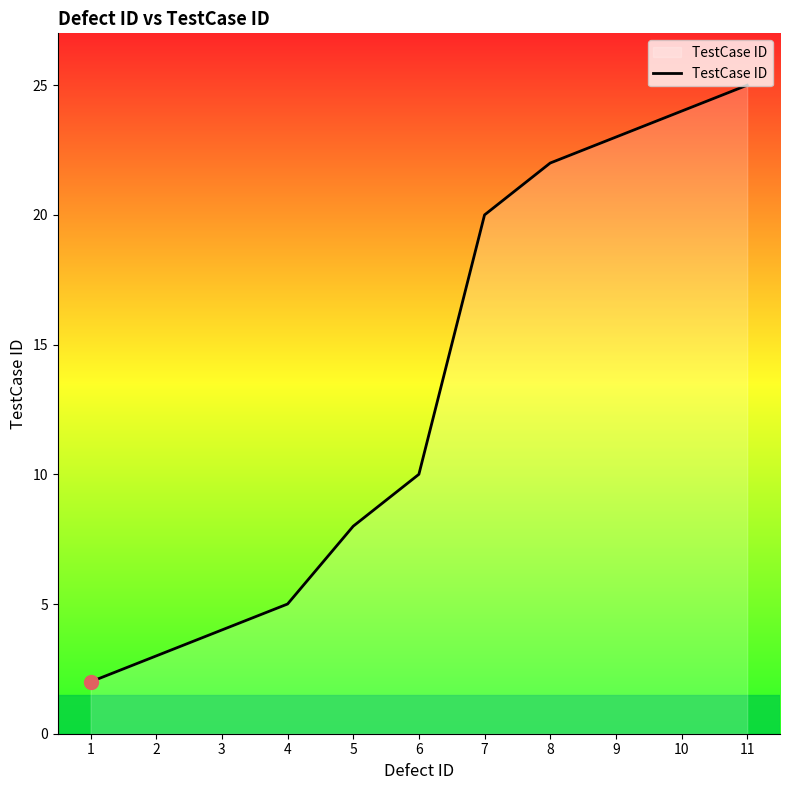

What is the ratio of the value at 7 to the value at 4?

4.0